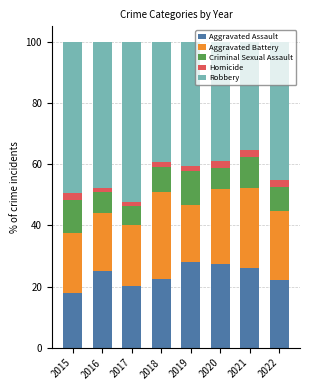

True or false: Aggravated Assault has a value of 15.5 at 2022.

False